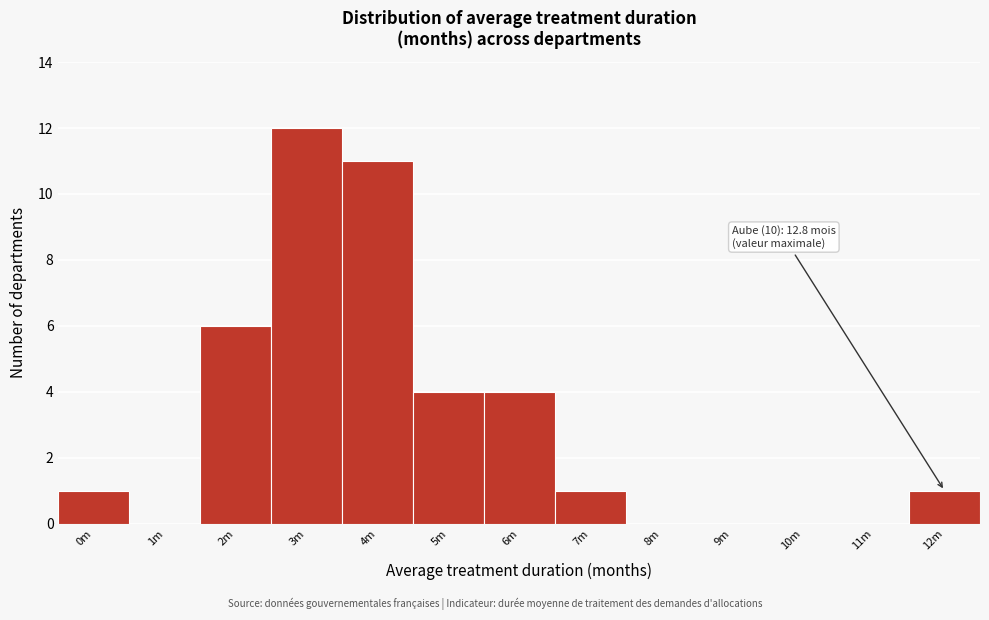

Reading right to left, list all the values displayed in this chart.

12m=1	11m=0	10m=0	9m=0	8m=0	7m=1	6m=4	5m=4	4m=11	3m=12	2m=6	1m=0	0m=1